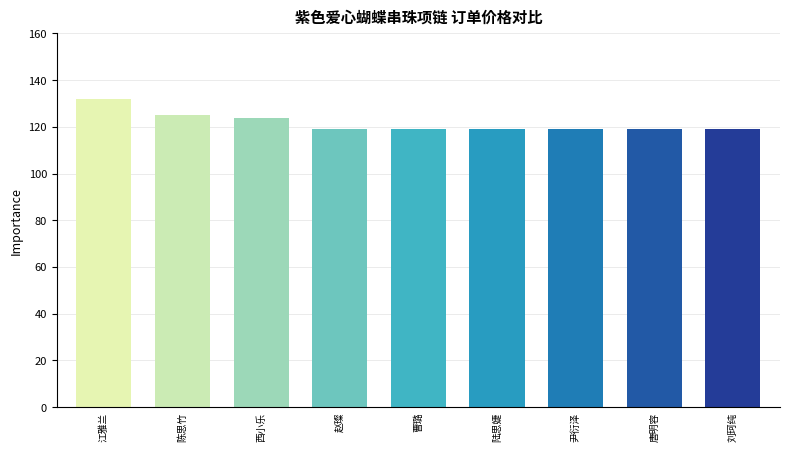

What is the difference between the values at 赵璨 and 江雅兰?

13